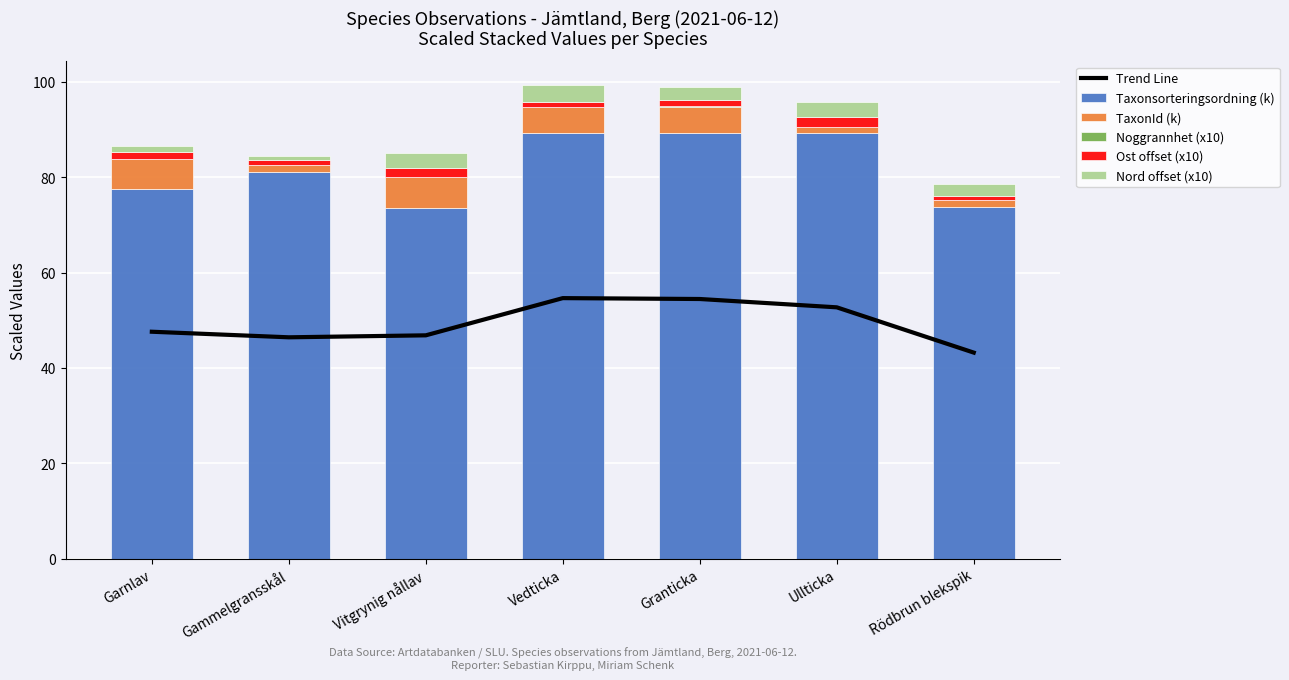

What is the label of the 1st bar from the left?

Garnlav